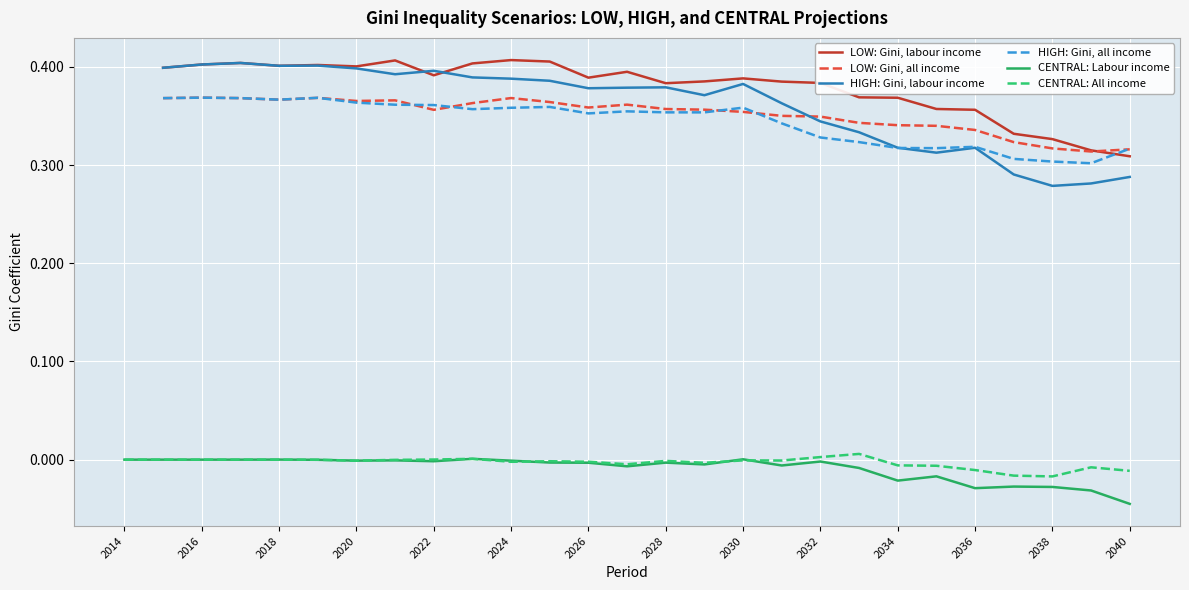

True or false: LOW: Gini, labour income has a value of 0.2 at 2016.

False